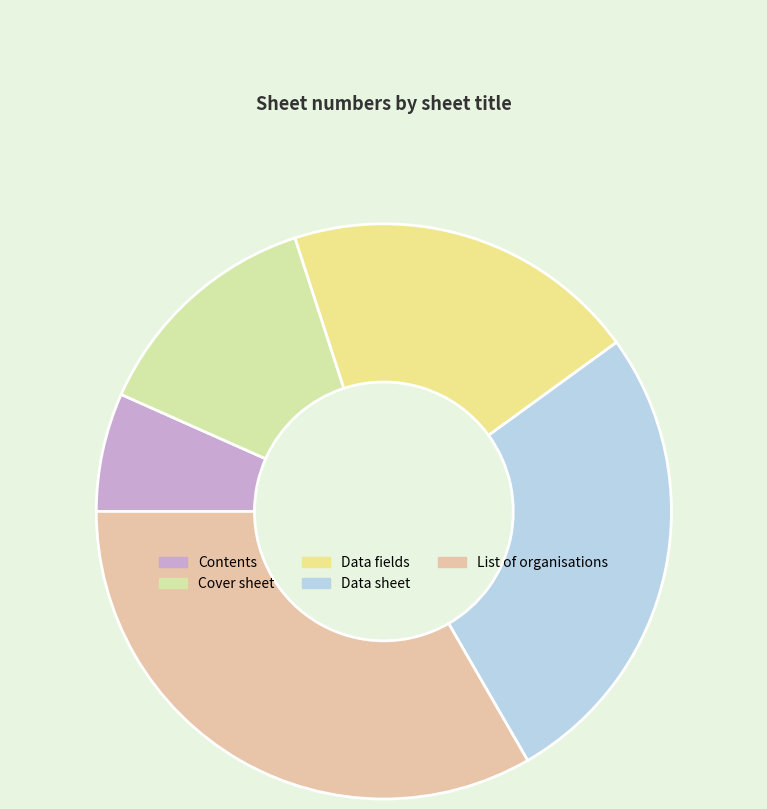

To the nearest percent, what is the combined percentage of Data sheet and List of organisations?

60%